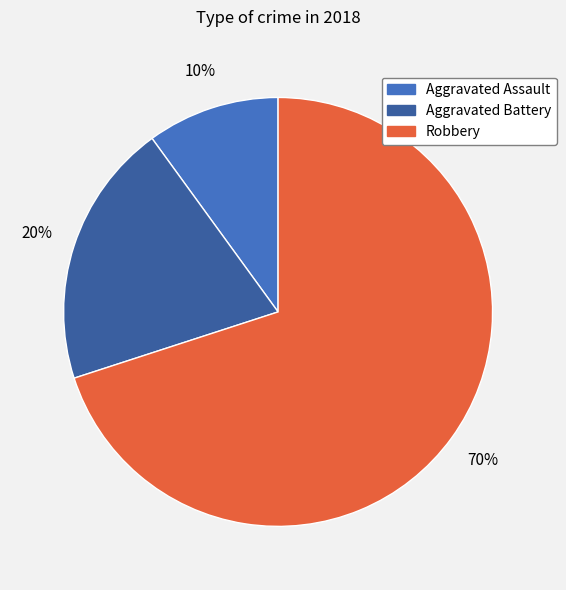

Rank the categories by value from lowest to highest.

Aggravated Assault, Aggravated Battery, Robbery